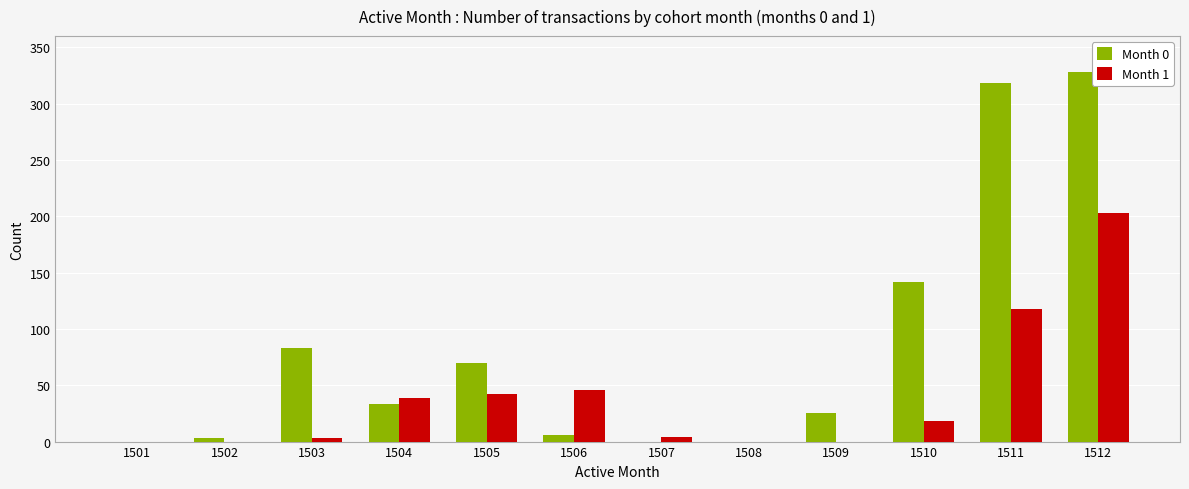

What are all the series names shown in the legend?

Month 0, Month 1